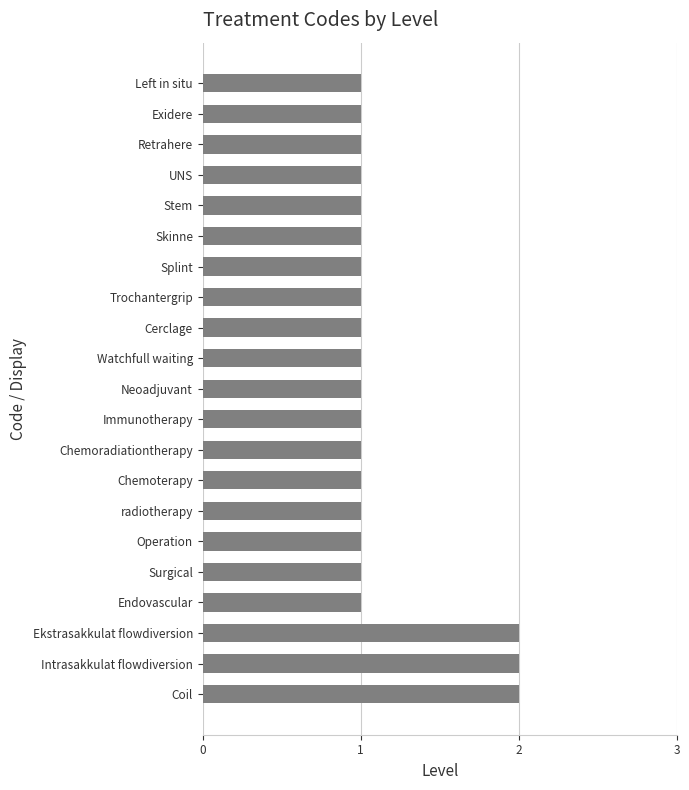

What is the sum of the values at Intrasakkulat flowdiversion and Chemoterapy?

3